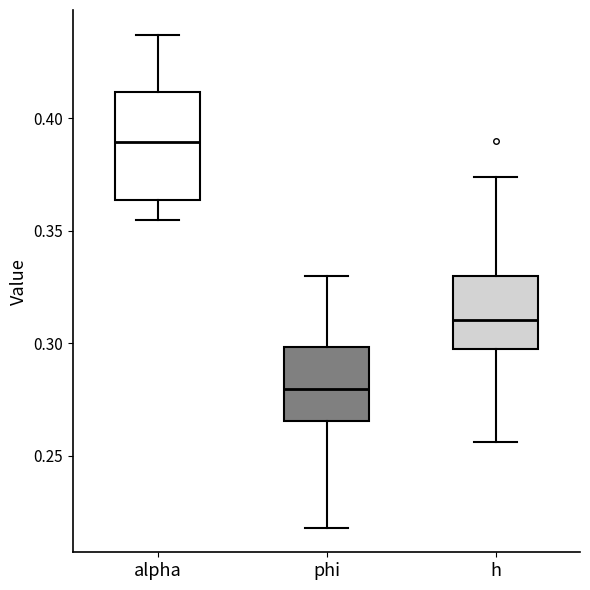

Comparing the boxes themselves (not the whiskers), which one is the tallest?

alpha